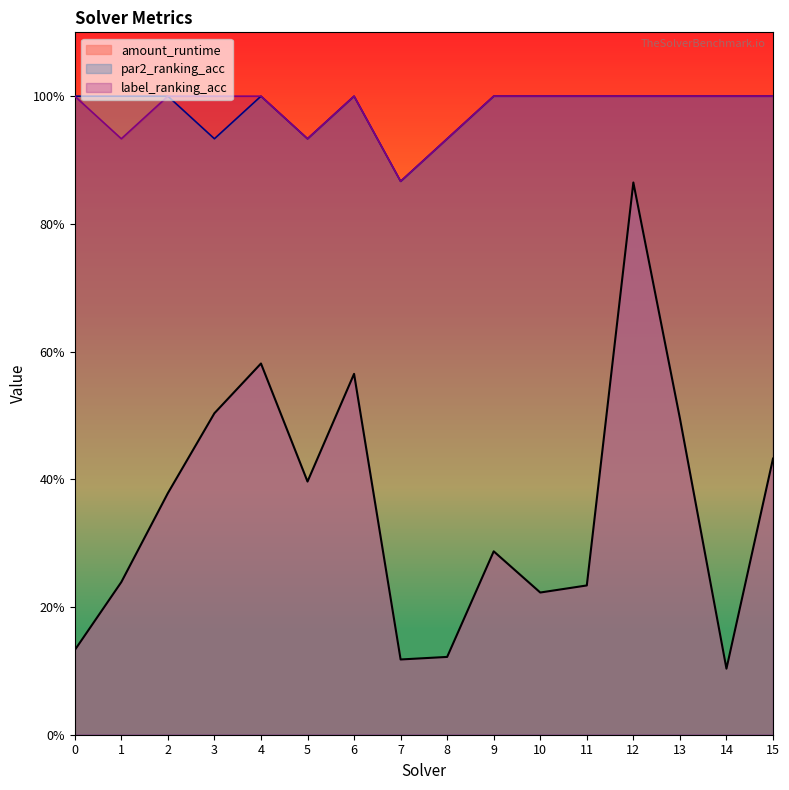

At how many categories does at least one series exceed 0?

16